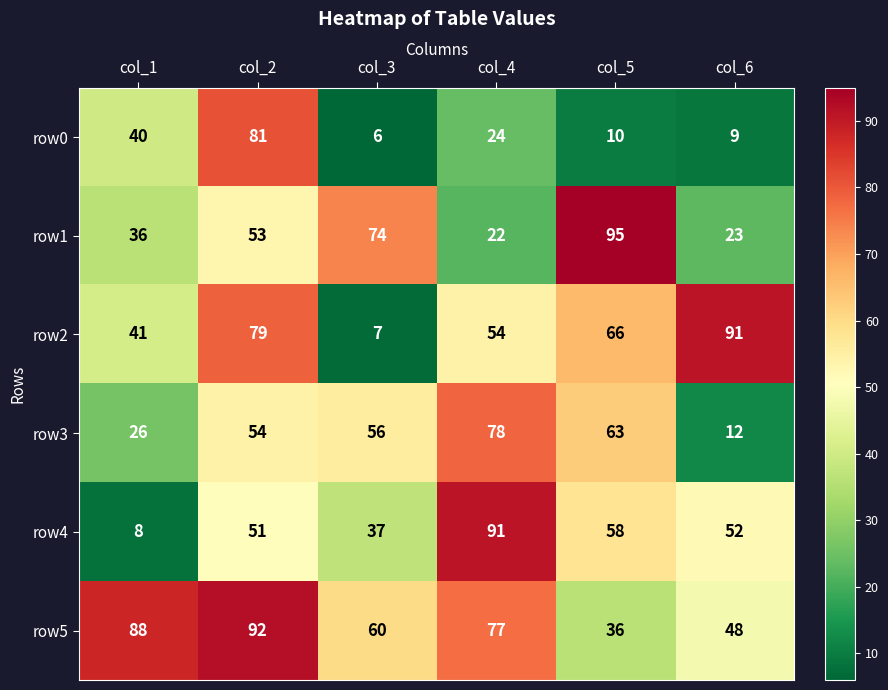

True or false: row0 has a value of 24 at col_4.

True